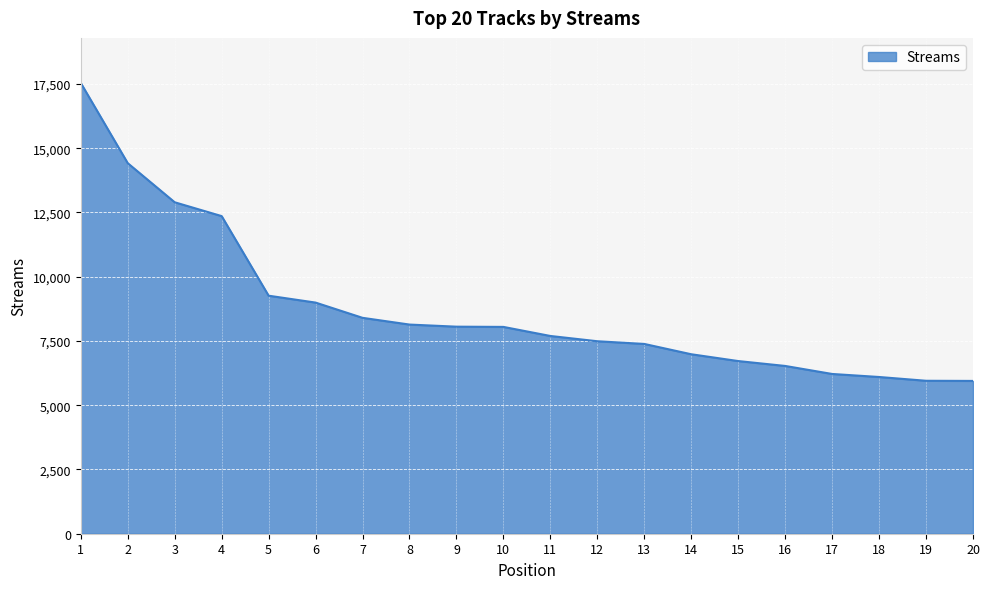

What is the maximum value shown in the chart?

17538